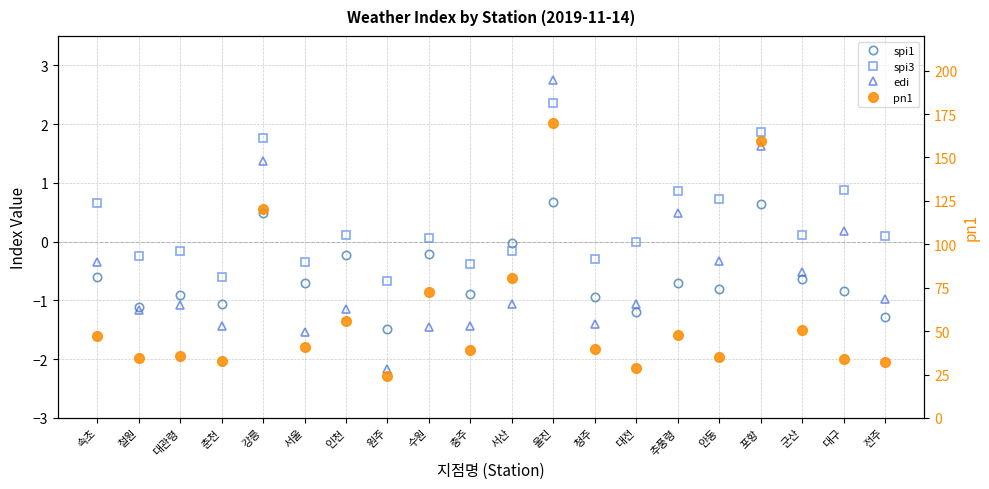

Which series has the widest spread of values?

pn1